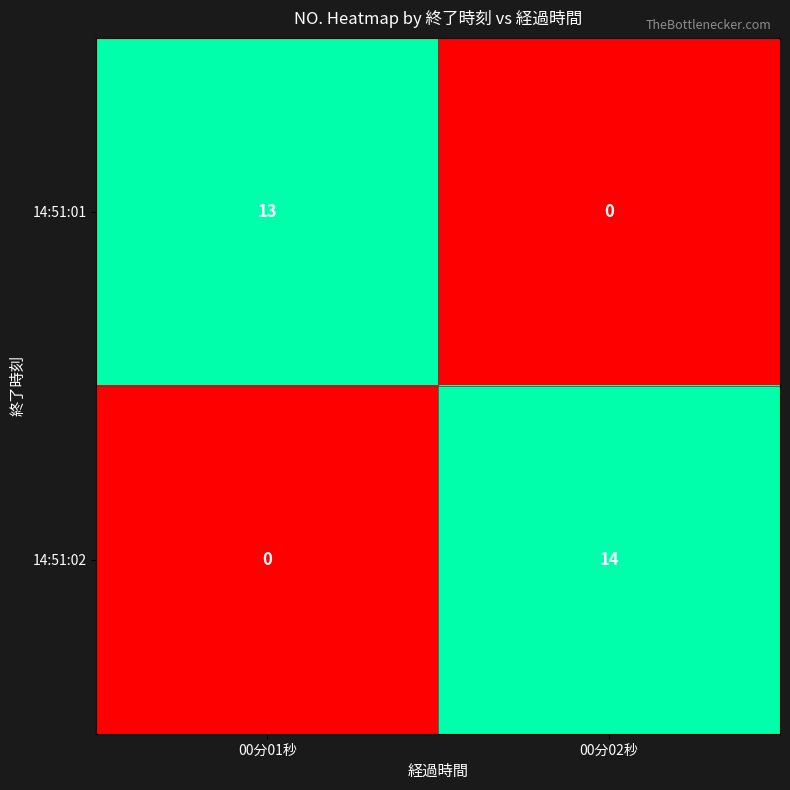

Reading right to left, extract all data points from this chart.

14:51:01: 00分02秒=0	00分01秒=13
14:51:02: 00分02秒=14	00分01秒=0